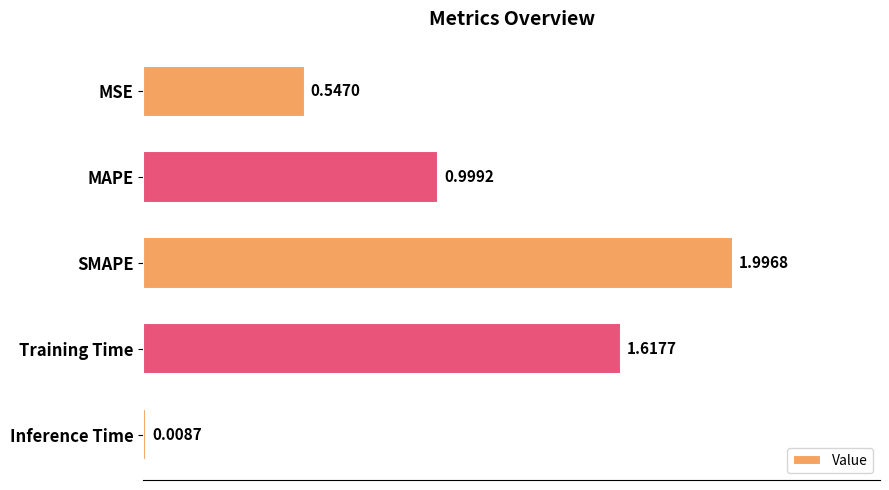

Which label corresponds to the smallest value in the chart?

Inference Time